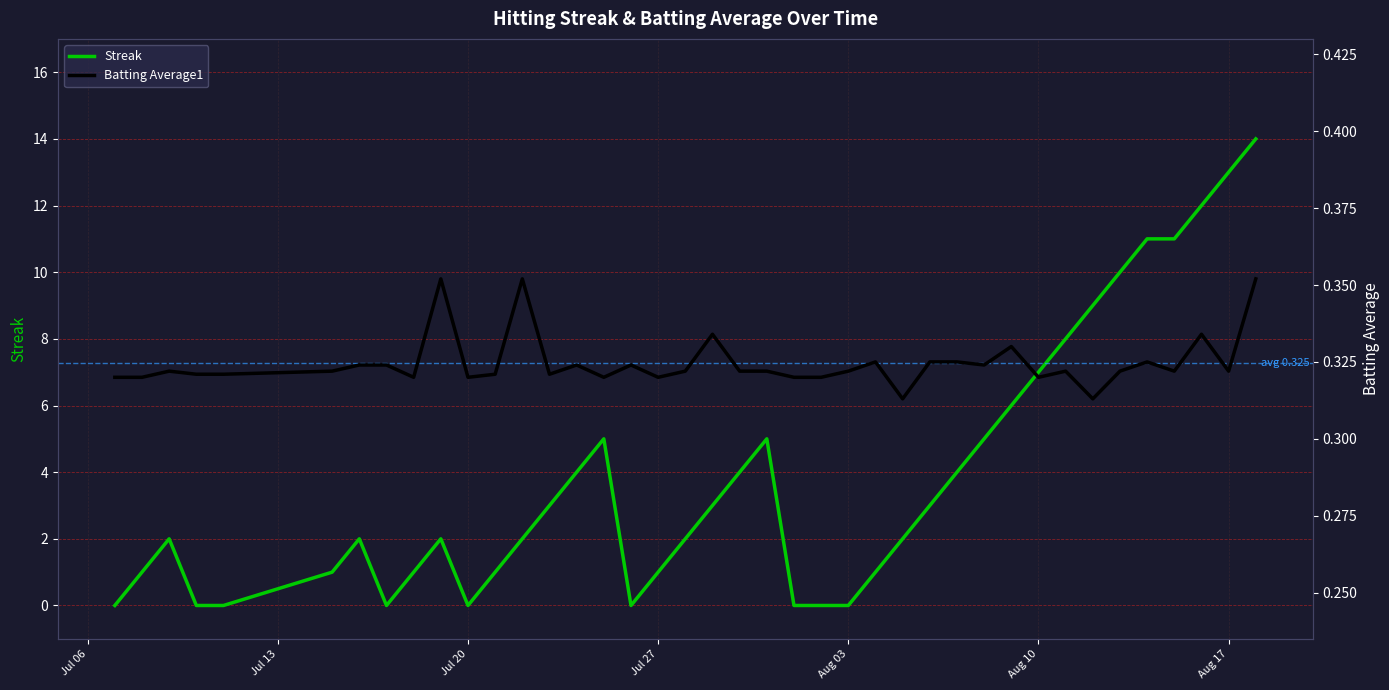

The Streak series shows 10 at Jul 20. True or false?

False